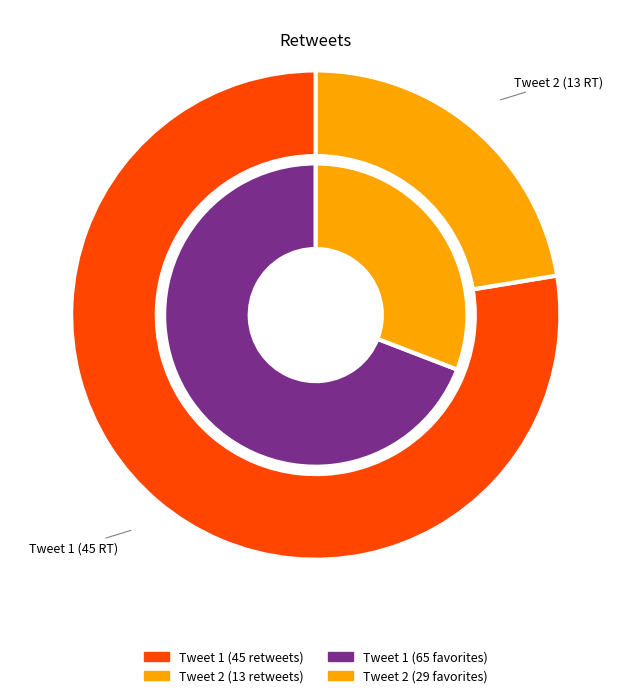

Rank the categories by retweets value from highest to lowest.

45, 13